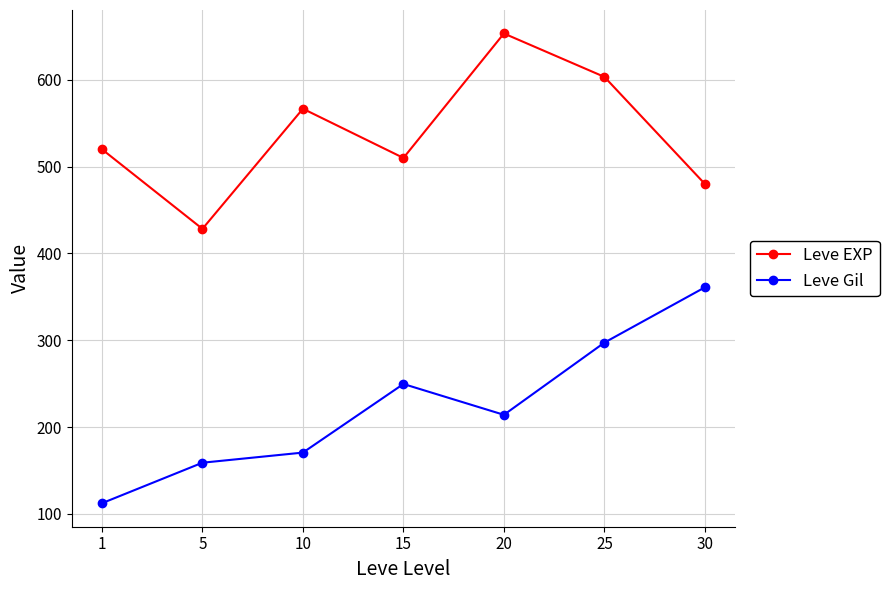

List the series in order of their overall mean, highest first.

Leve EXP, Leve Gil